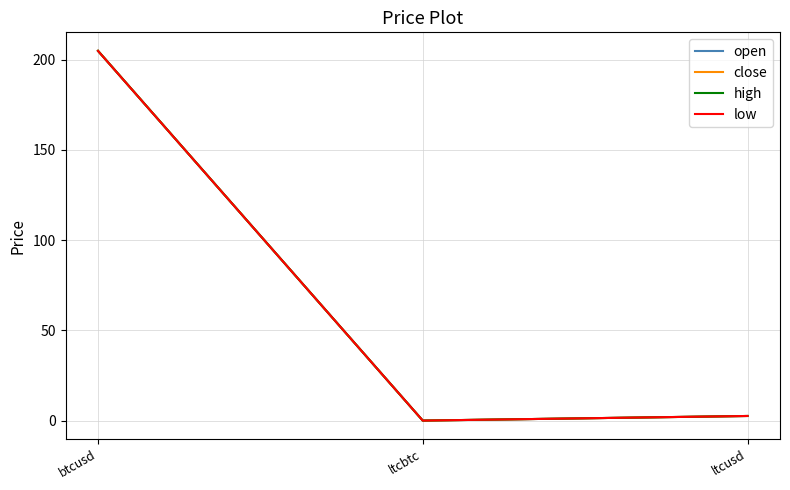

Does the chart have visible grid lines?

Yes